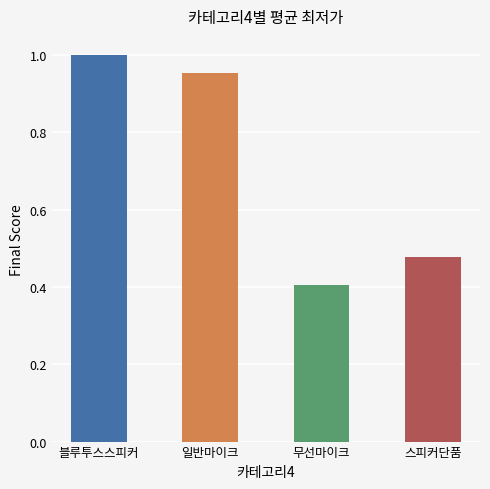

Count the number of categories in the chart.

4